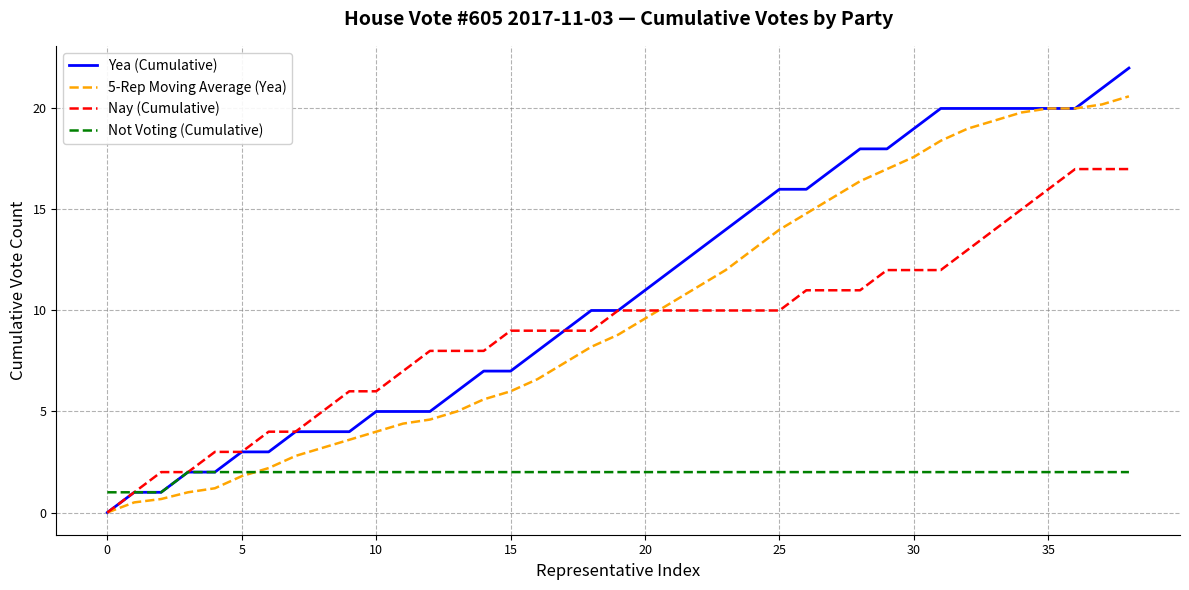

Which series has the widest spread of values?

Yea (Cumulative)